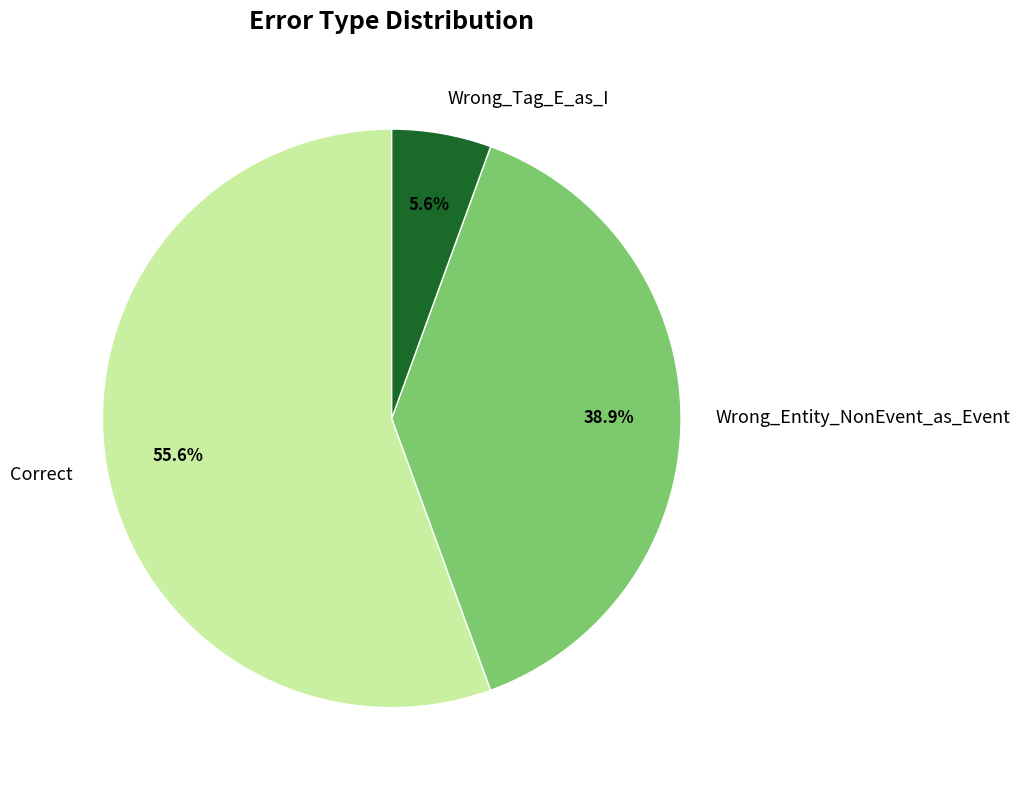

Which category accounts for the majority?

Correct